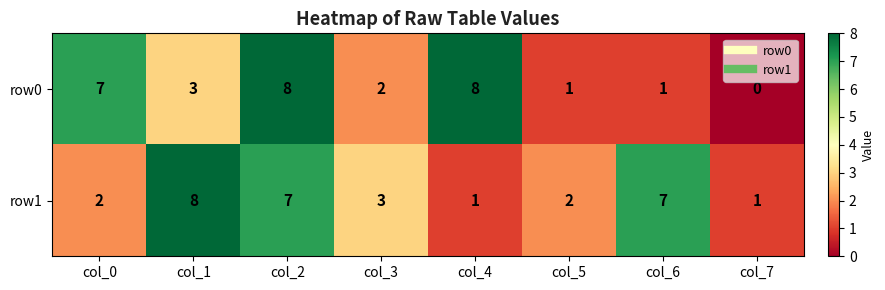

What is the difference between the highest and lowest values at col_0?

5